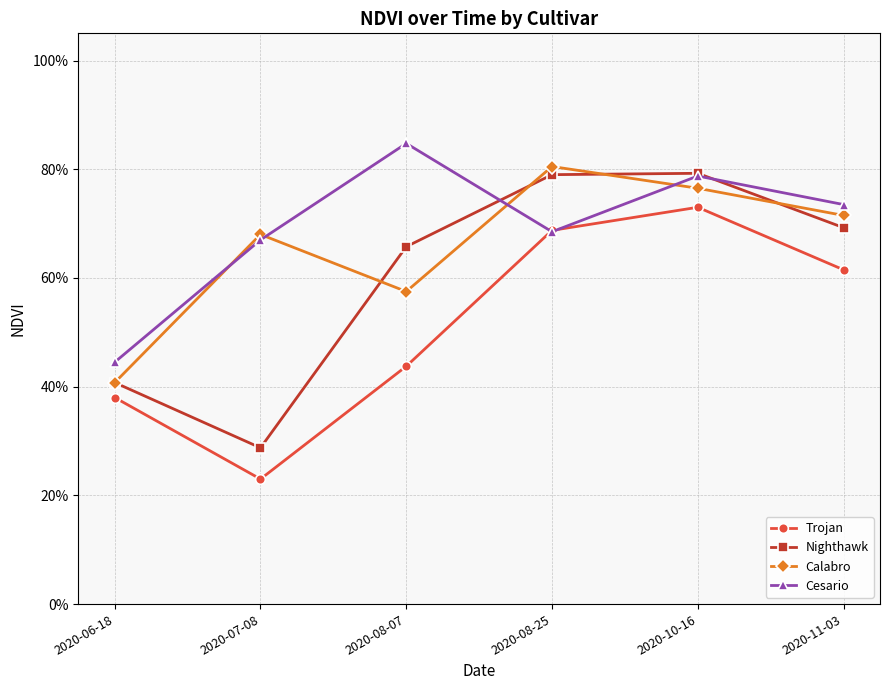

Does the chart have visible grid lines?

Yes